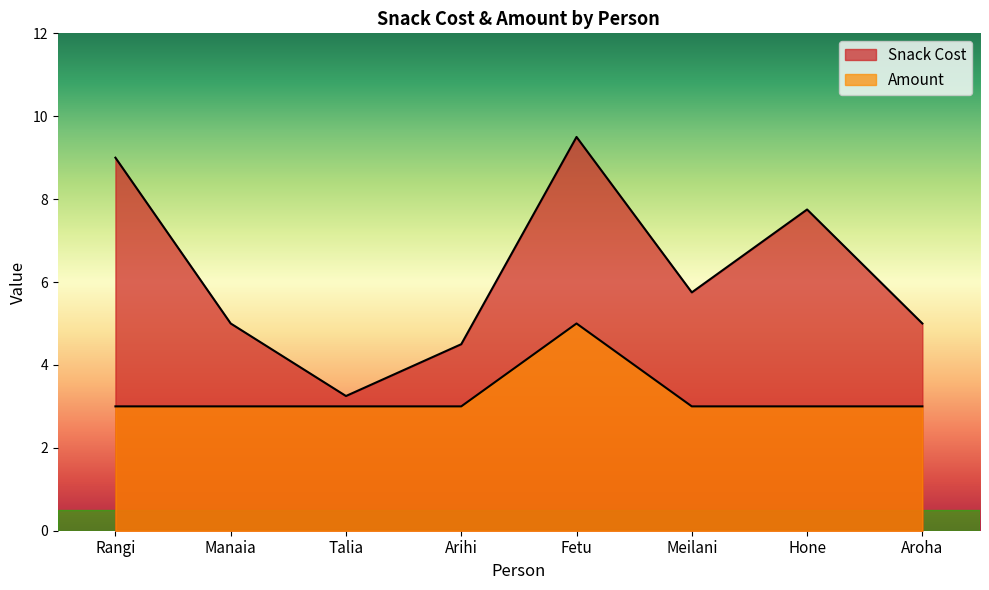

How many values in the Amount series exceed 3?

1